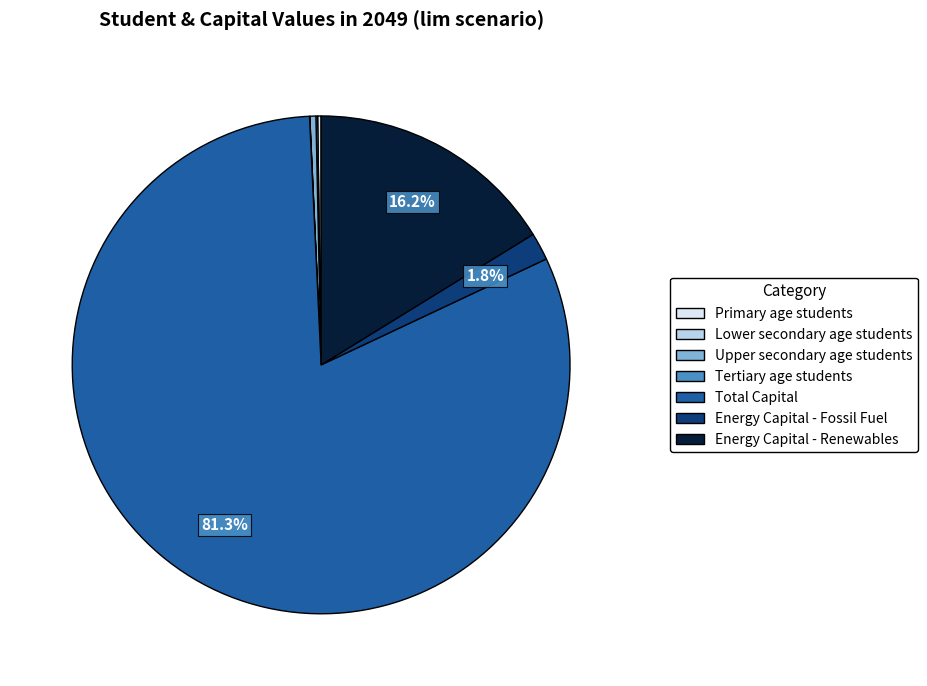

Is there any slice that represents more than half of the pie?

Yes